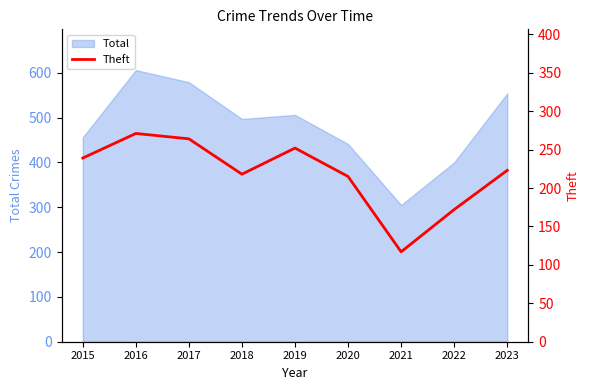

What is the difference between the second highest and minimum values?

147